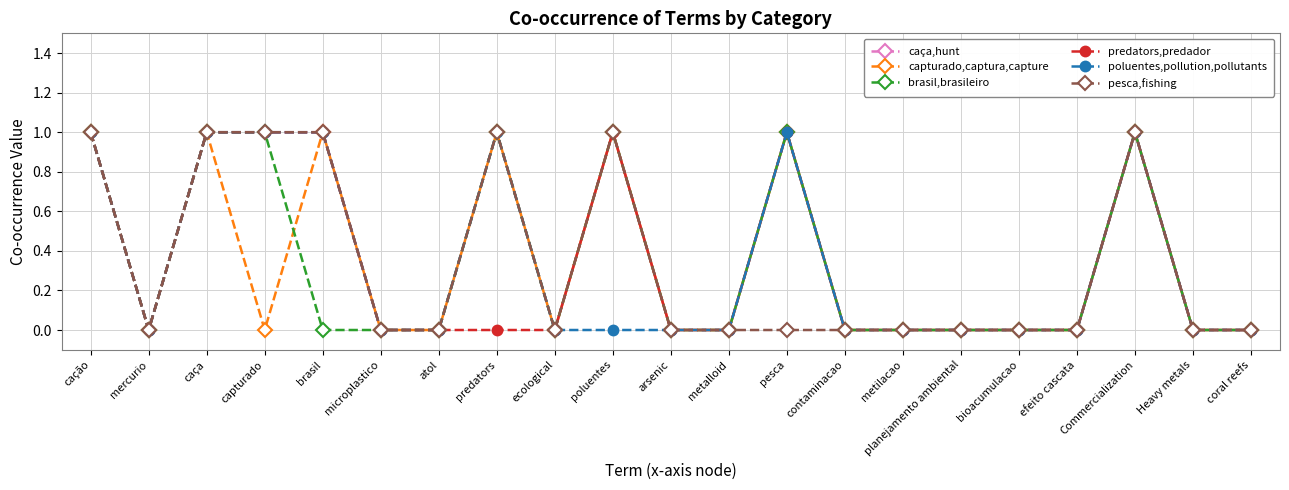

How many data points does each series have?

21